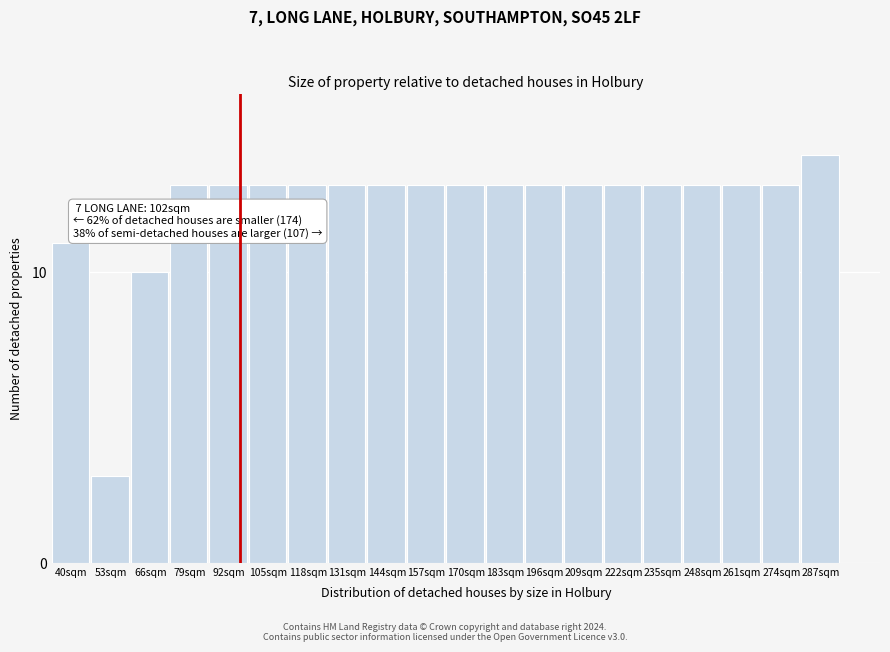

Reading left to right, what are all the values shown in this chart?

11	3	10	13	13	13	13	13	13	13	13	13	13	13	13	13	13	13	13	14